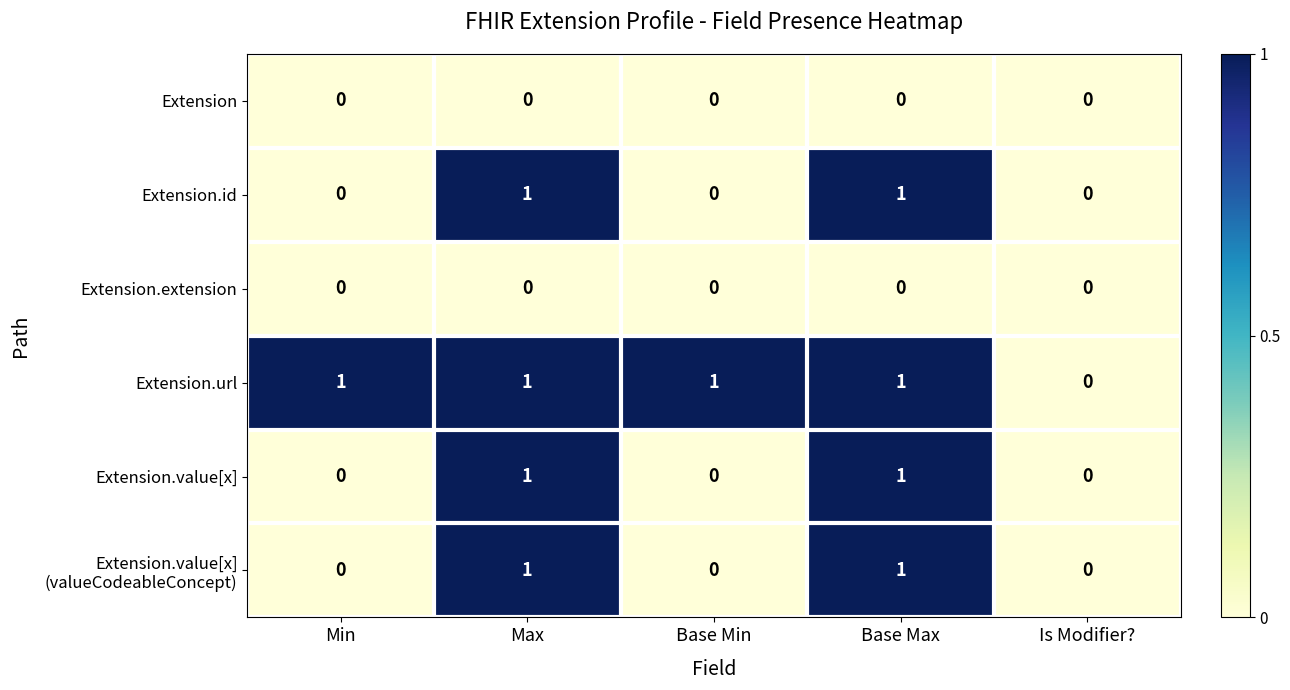

What is the difference between the highest and lowest values at Base Max?

1